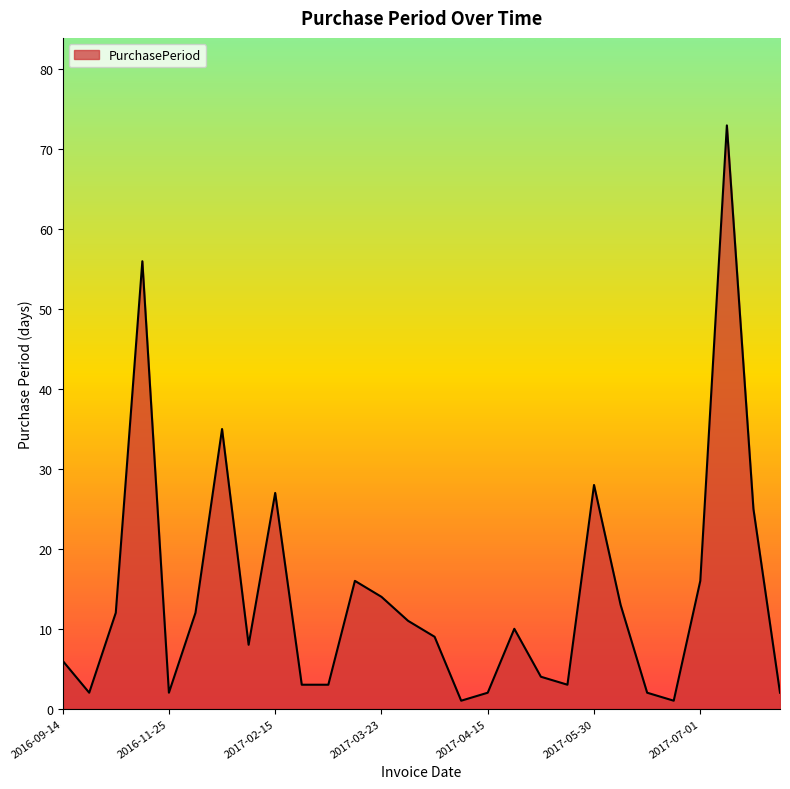

What is the difference between the maximum and minimum values?

72